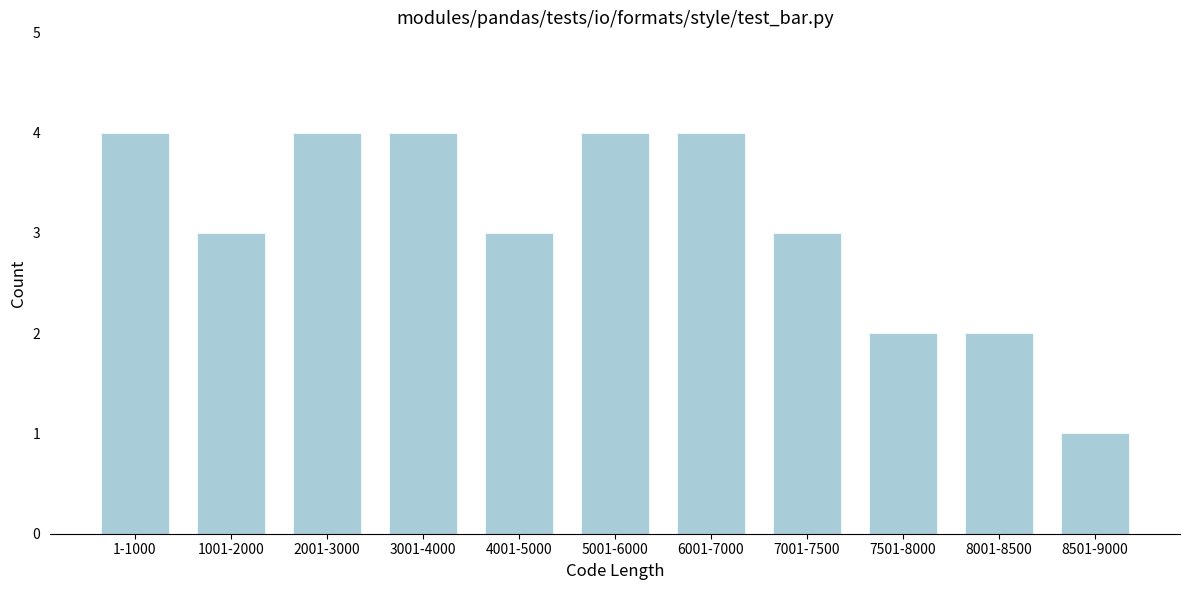

Reading left to right, list all the values displayed in this chart.

1-1000=4	1001-2000=3	2001-3000=4	3001-4000=4	4001-5000=3	5001-6000=4	6001-7000=4	7001-7500=3	7501-8000=2	8001-8500=2	8501-9000=1